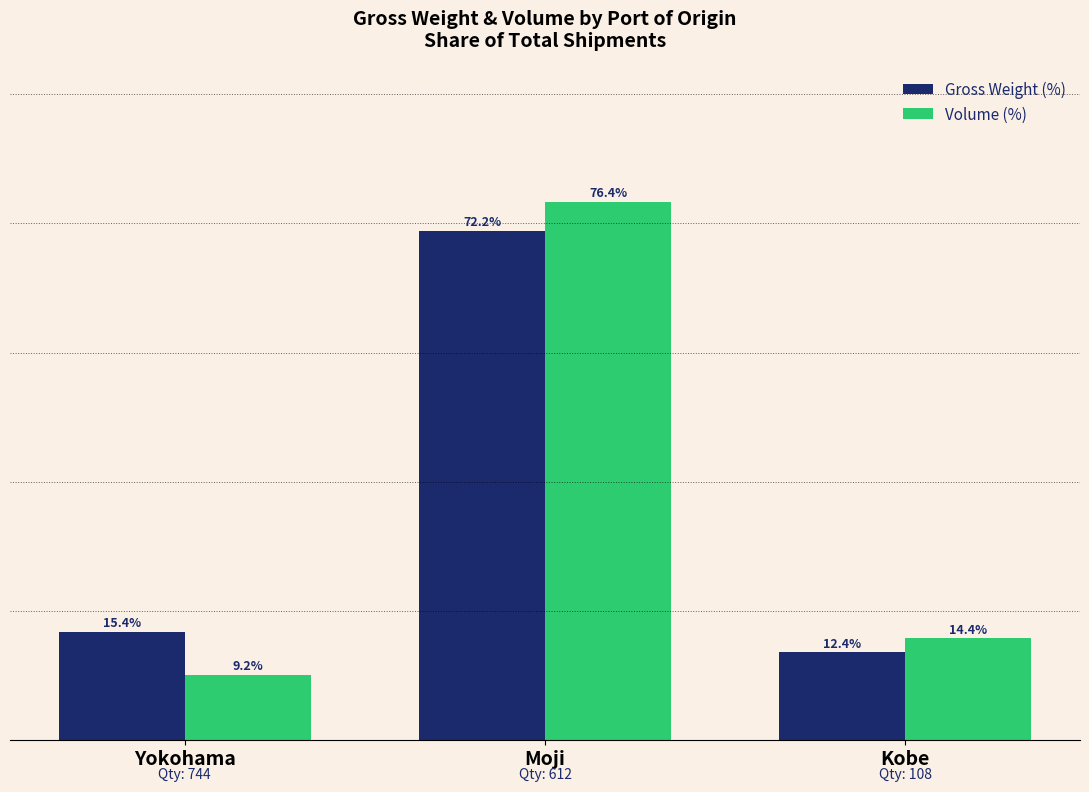

Does the chart contain any negative values?

No